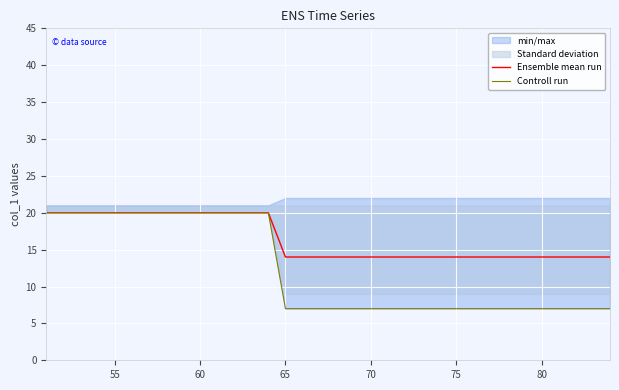

True or false: Ensemble mean run has a value of 14 at 75.

True